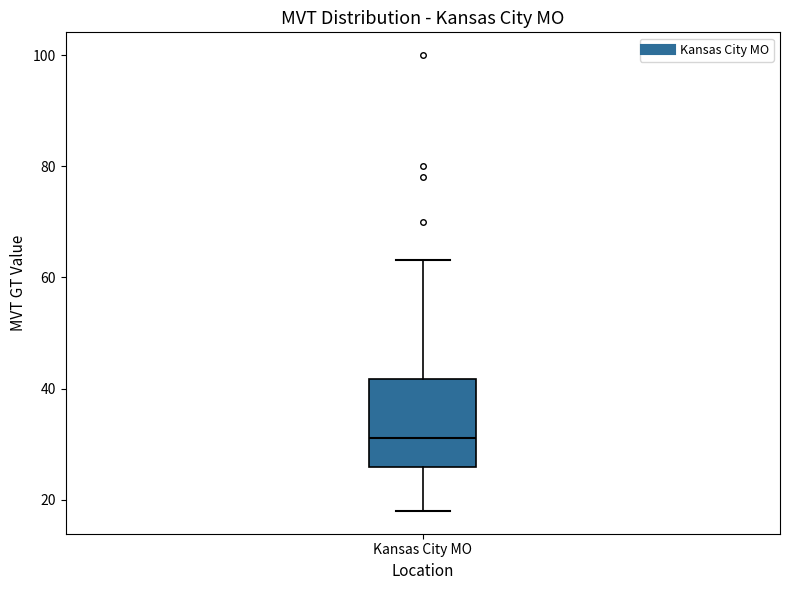

Transcribe this box plot: give where the median line is, the range the box spans, and where the two whiskers end, as read against the y-axis. The values are not printed on the chart, so give them approximately, as read against the axis.

median 32, box 26 to 42, whiskers 18 to 64